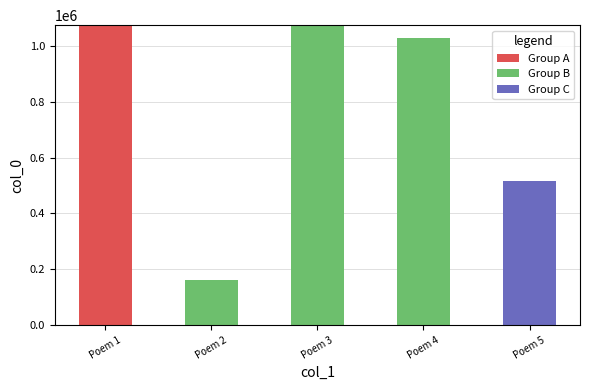

The value of Group A at Poem 3 is -629376. True or false?

False